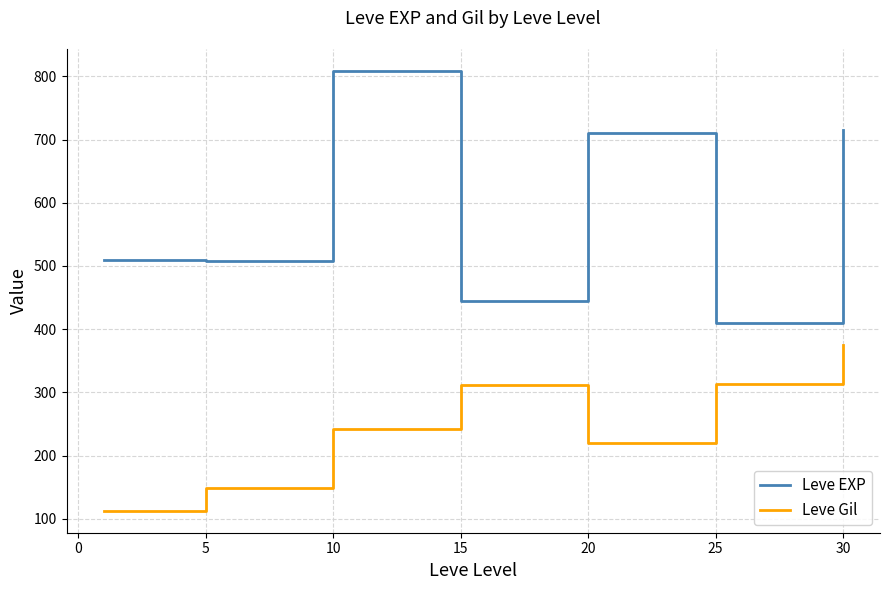

Which series has the widest spread of values?

Leve EXP